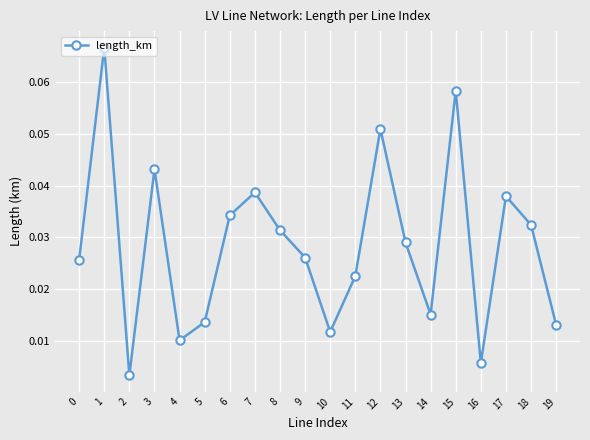

At which category does the data reach its first local peak?

1